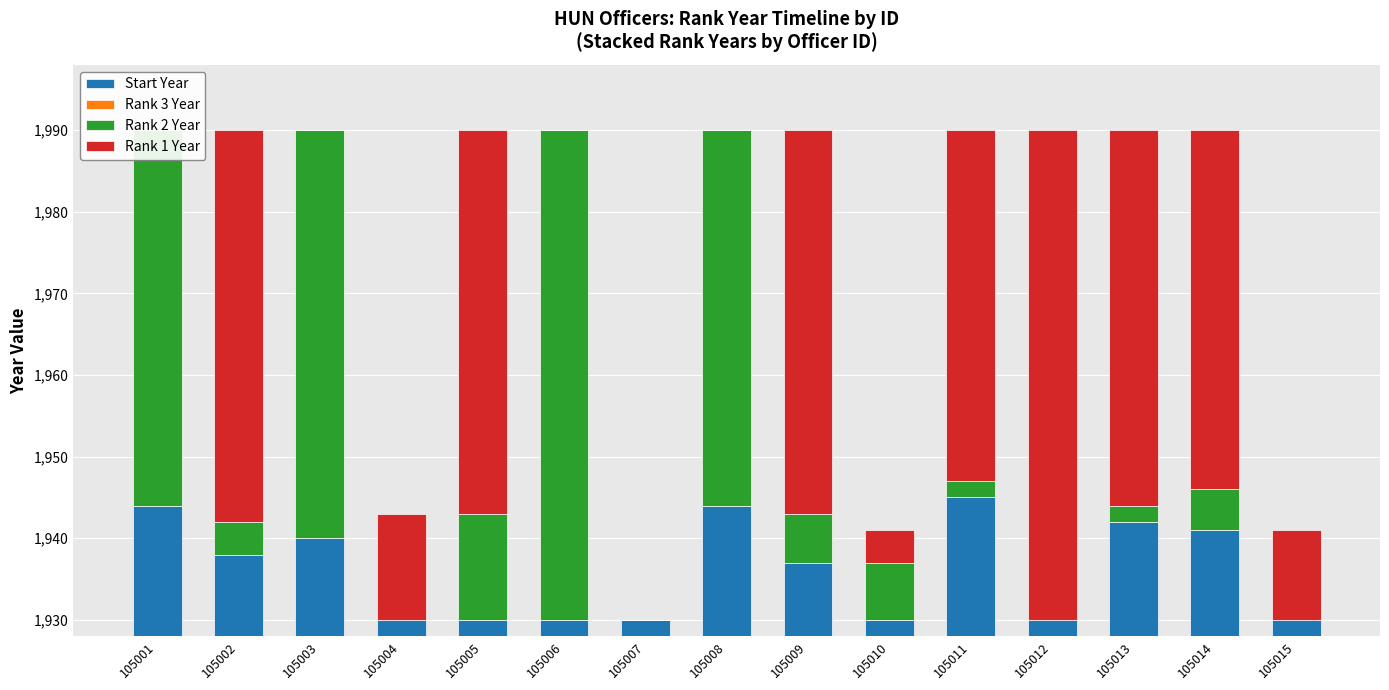

Reading left to right, transcribe all the data shown in this chart.

Start Year: 105001=16	105002=10	105003=12	105004=2	105005=2	105006=2	105007=2	105008=16	105009=9	105010=2	105011=17	105012=2	105013=14	105014=13	105015=2
Rank 3 Year: 105001=0	105002=0	105003=0	105004=0	105005=0	105006=0	105007=0	105008=0	105009=0	105010=0	105011=0	105012=0	105013=0	105014=0	105015=0
Rank 2 Year: 105001=46	105002=4	105003=50	105004=0	105005=13	105006=60	105007=0	105008=46	105009=6	105010=7	105011=2	105012=0	105013=2	105014=5	105015=0
Rank 1 Year: 105001=0	105002=48	105003=0	105004=13	105005=47	105006=0	105007=0	105008=0	105009=47	105010=4	105011=43	105012=60	105013=46	105014=44	105015=11